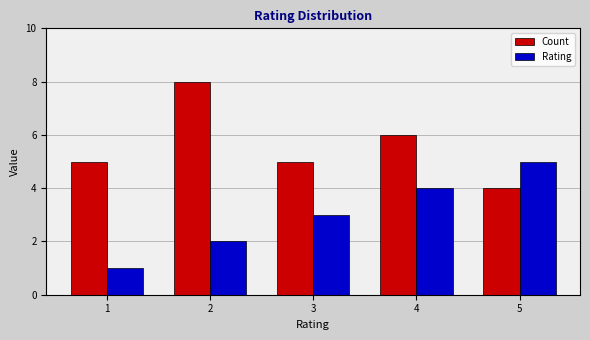

How many Count values are between 5 and 6?

3